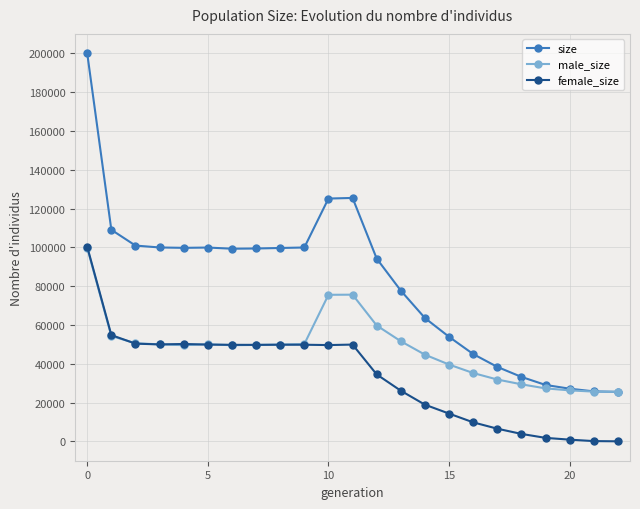

Which series has the largest range (max minus min)?

size